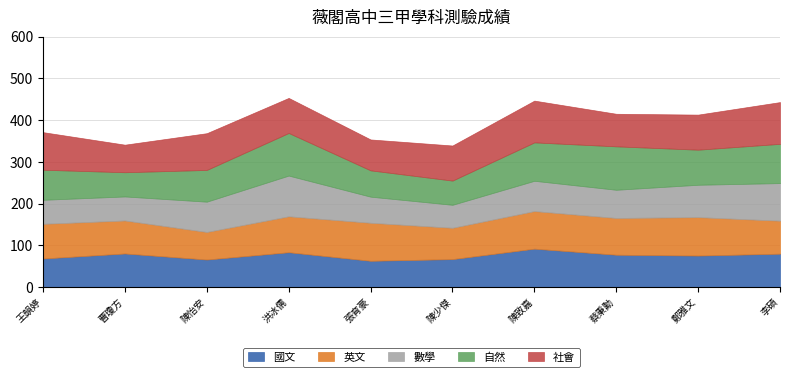

Reading left to right, transcribe all the data shown in this chart.

國文: 68.5	80.5	66.0	83.5	63.0	67.0	92.0	77.5	75.5	80.0
英文: 83.0	79.0	66.0	86.0	91.0	75.0	90.0	88.0	92.0	79.0
數學: 57.5	57.5	72.5	97.5	62.5	55.0	72.5	67.5	77.5	90.0
自然: 72.0	58.0	76.0	102.0	63.0	58.0	92.0	104.0	84.0	94.0
社會: 90.0	66.0	88.0	84.0	74.0	84.0	100.0	78.0	84.0	100.0